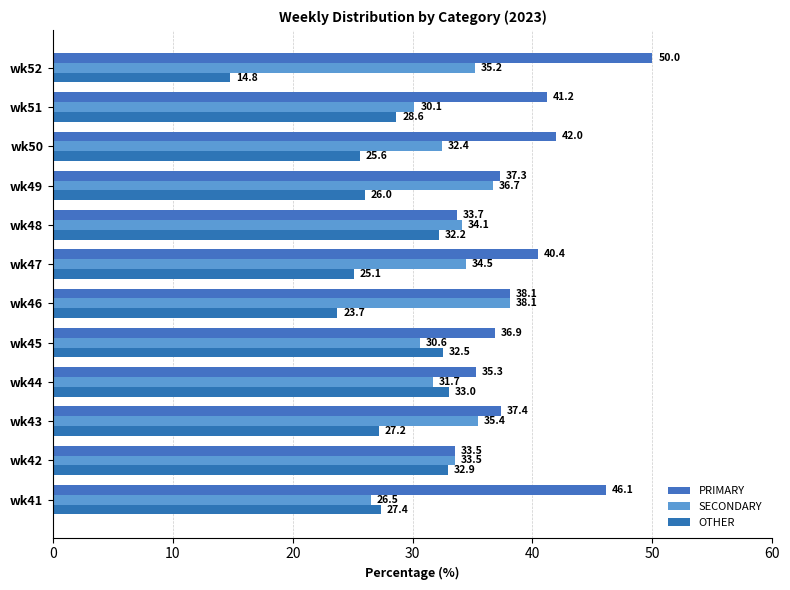

How many values in the SECONDARY series are below 34?

6